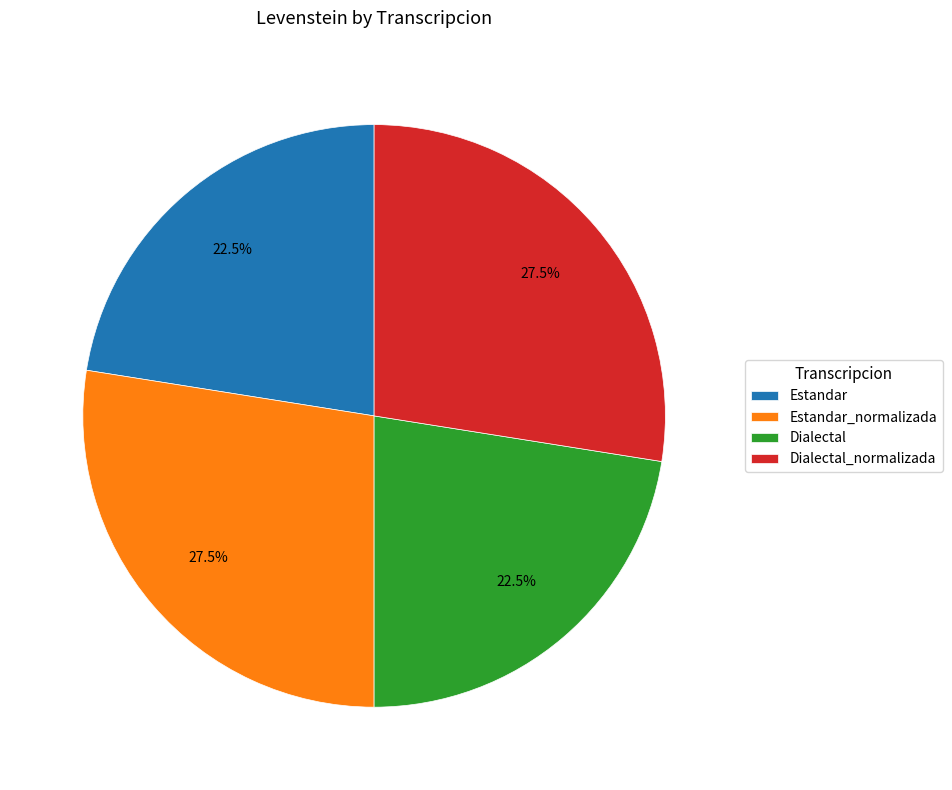

How many segments does this pie chart have?

4